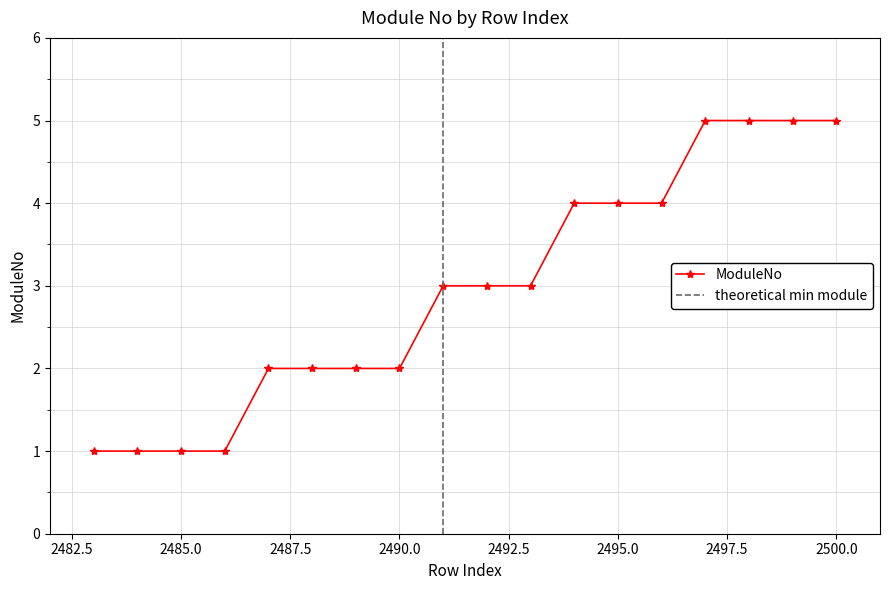

Where is the data nearest to the value 3?

2491